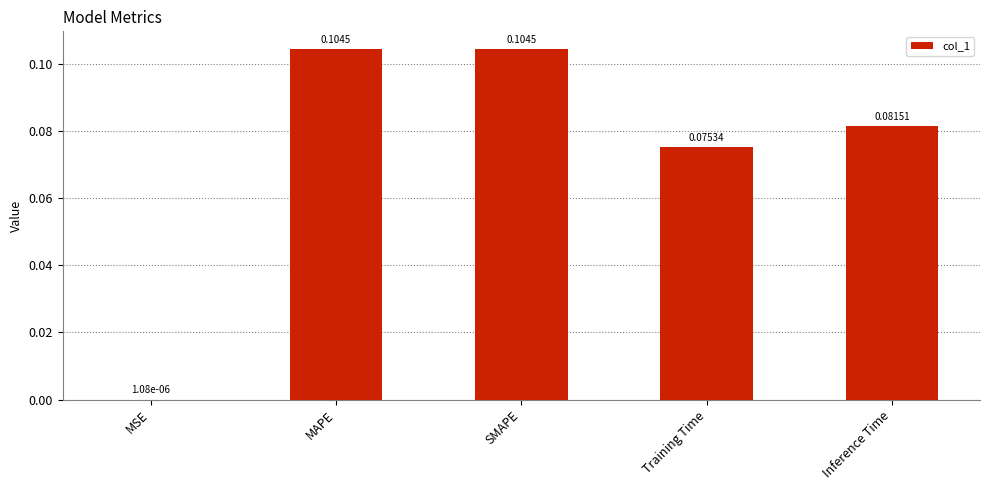

Between Training Time and Inference Time, which is larger?

Inference Time